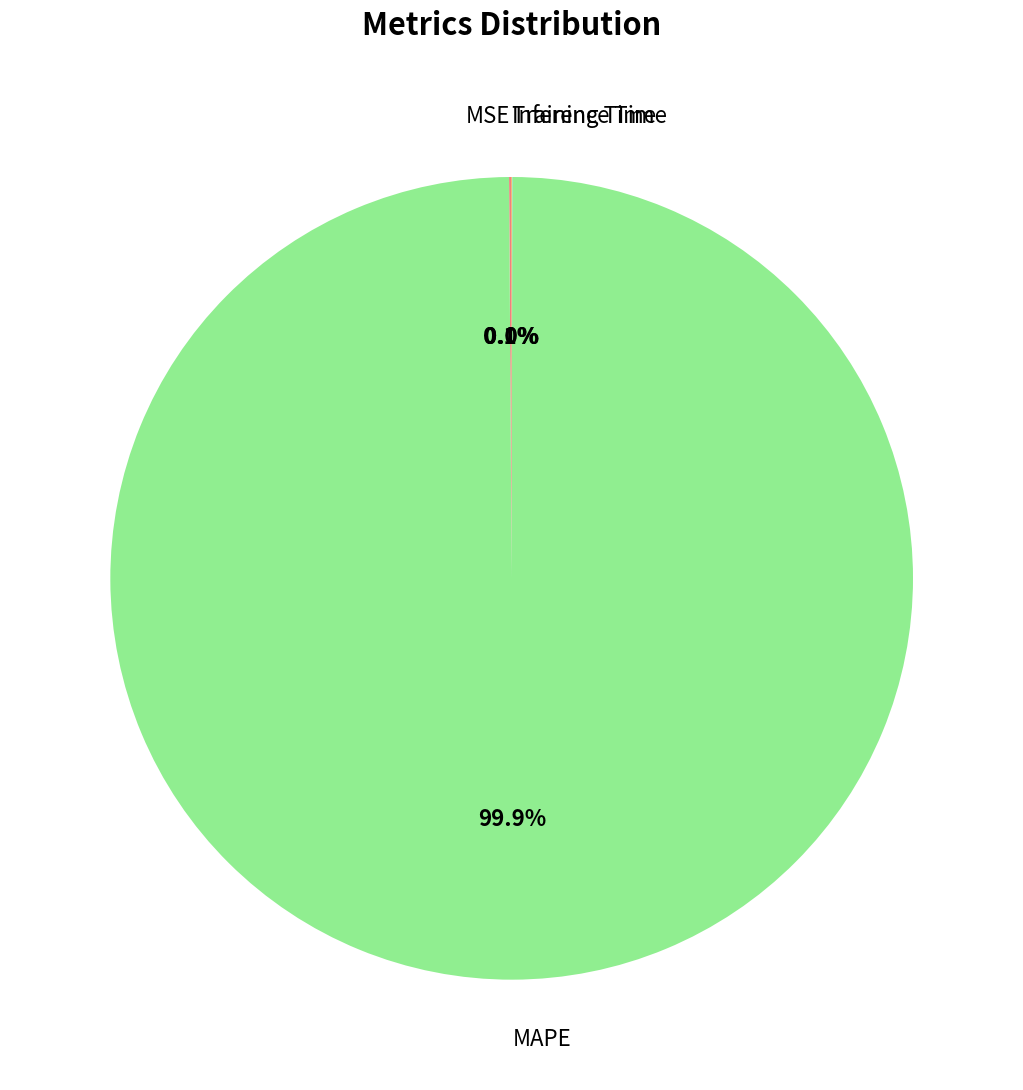

Is there a majority slice in this chart?

Yes